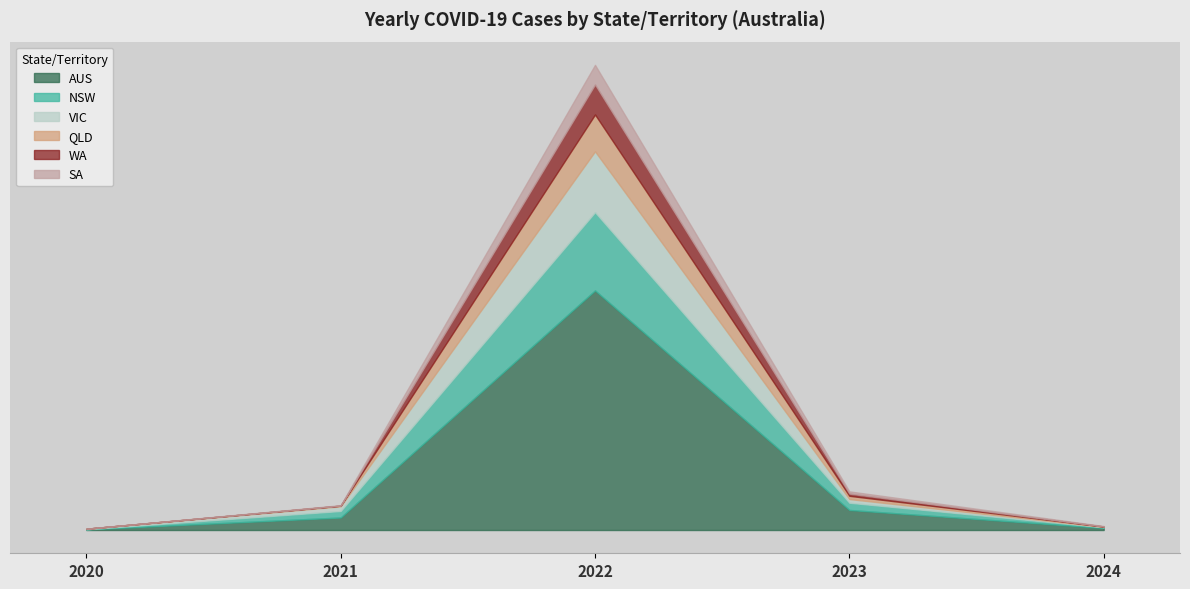

List the labels in order of NSW value, largest first.

2022, 2023, 2021, 2024, 2020